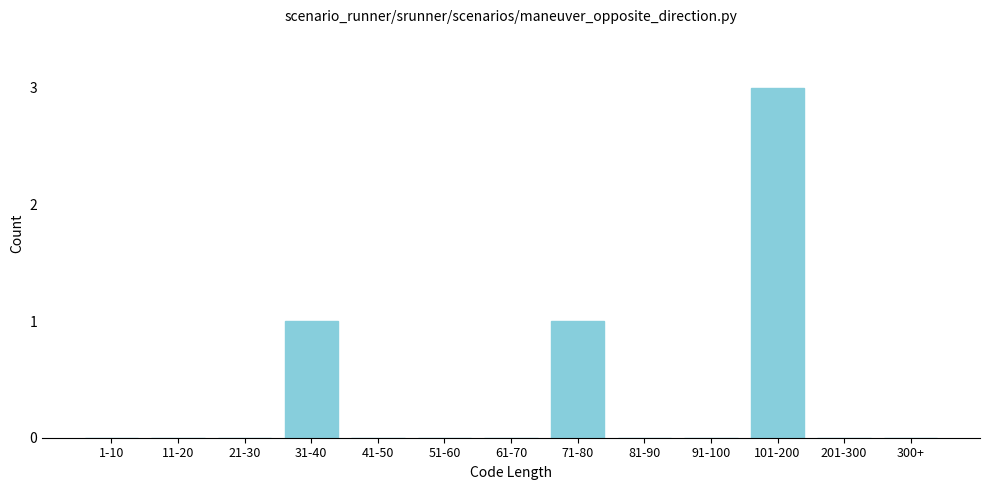

Reading left to right, extract all data points from this chart.

1-10=0	11-20=0	21-30=0	31-40=1	41-50=0	51-60=0	61-70=0	71-80=1	81-90=0	91-100=0	101-200=3	201-300=0	300+=0